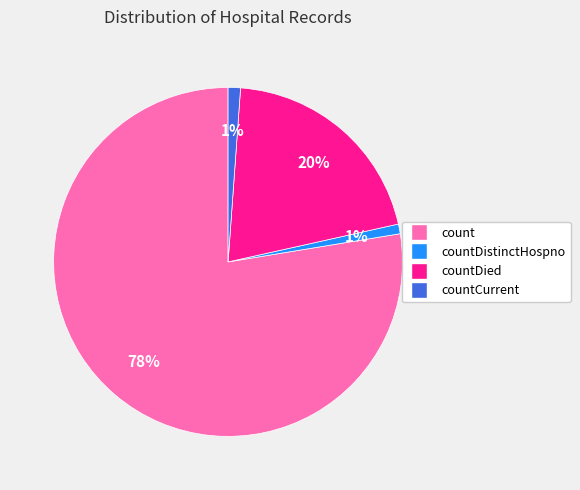

To the nearest percent, what is the difference between the largest and smallest slice percentages?

77%